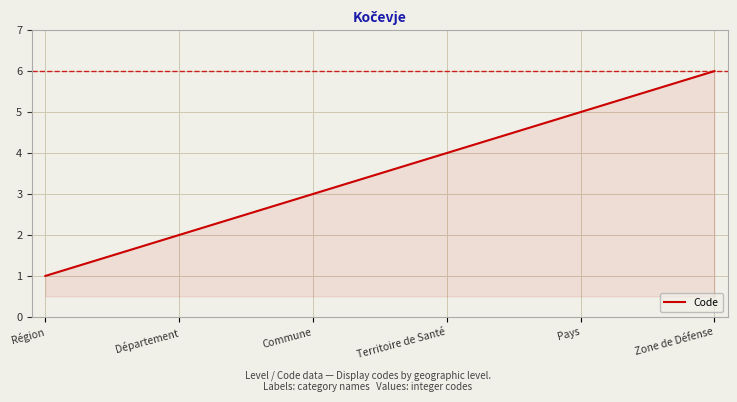

The chart shows a value of 2 at Département. True or false?

True